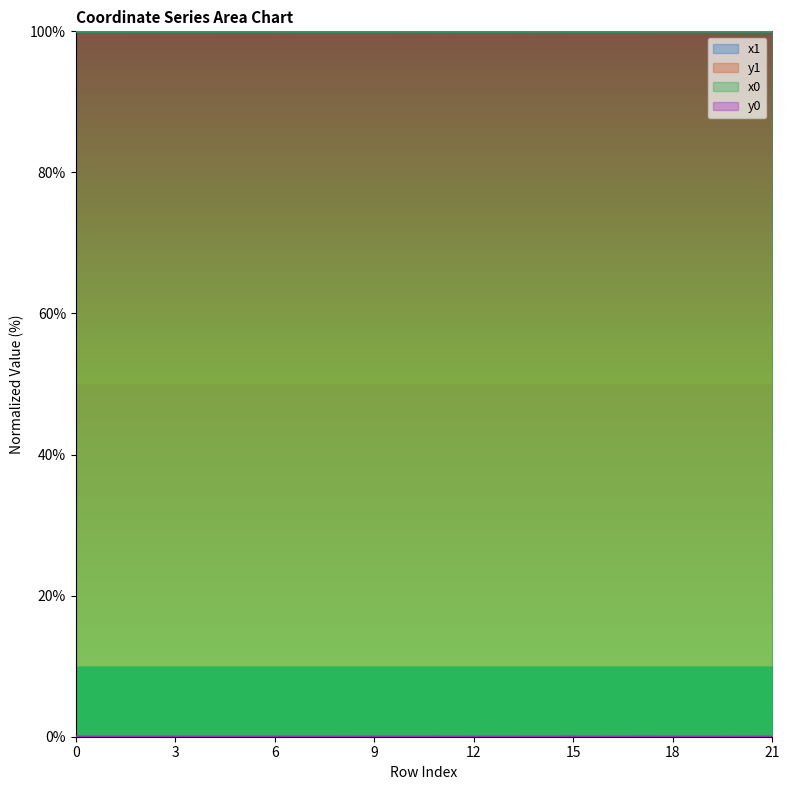

List the labels in order of x1 value, smallest first.

20, 16, 13, 9, 5, 4, 8, 3, 7, 11, 15, 1, 17, 0, 2, 6, 10, 14, 12, 21, 19, 18